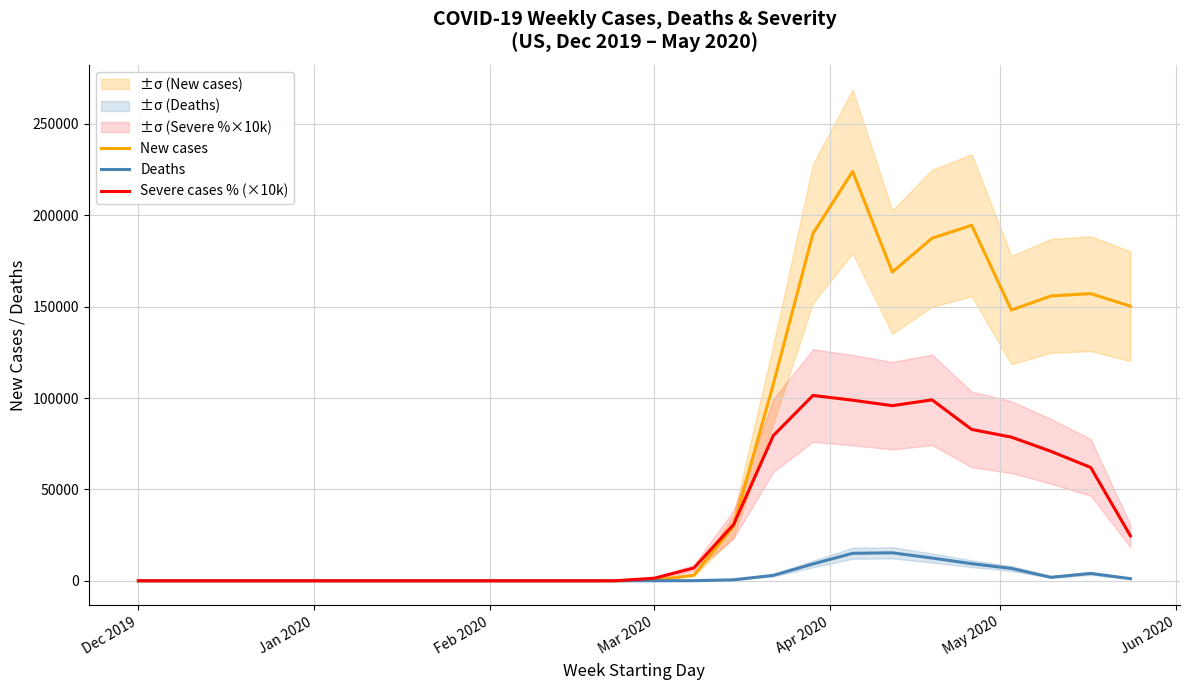

Reading right to left, list all the values displayed in this chart.

New cases: 150224.0	157107.0	155861.0	148122.0	194497.0	187409.0	168900.0	223958.0	189987.0	107500.0	29933.0	3049.0	392.0	15.0	2.0	2.0	3.0	3.0	4.0	0.0	0.0	0.0	0.0	0.0	0.0	0.0
Deaths: 1163.0	4025.0	1915.0	6764.0	9359.0	12457.0	15311.0	15031.0	9215.0	2964.0	532.0	51.0	32.0	5.0	2.0	0.0	1.0	0.0	0.0	0.0	0.0	0.0	0.0	0.0	0.0	0.0
Severe cases % (×10k): 24600.0	62000.0	70800.0	78600.0	82800.0	99000.0	95800.0	98800.0	101400.0	79400.0	30800.0	7000.0	1400.0	0.0	0.0	0.0	0.0	0.0	0.0	0.0	0.0	0.0	0.0	0.0	0.0	0.0